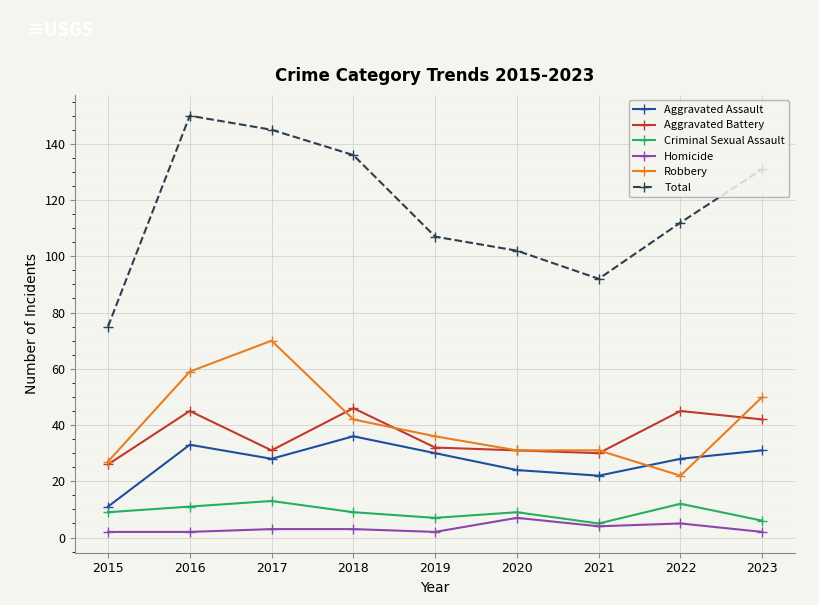

How many series are shown in this chart?

6